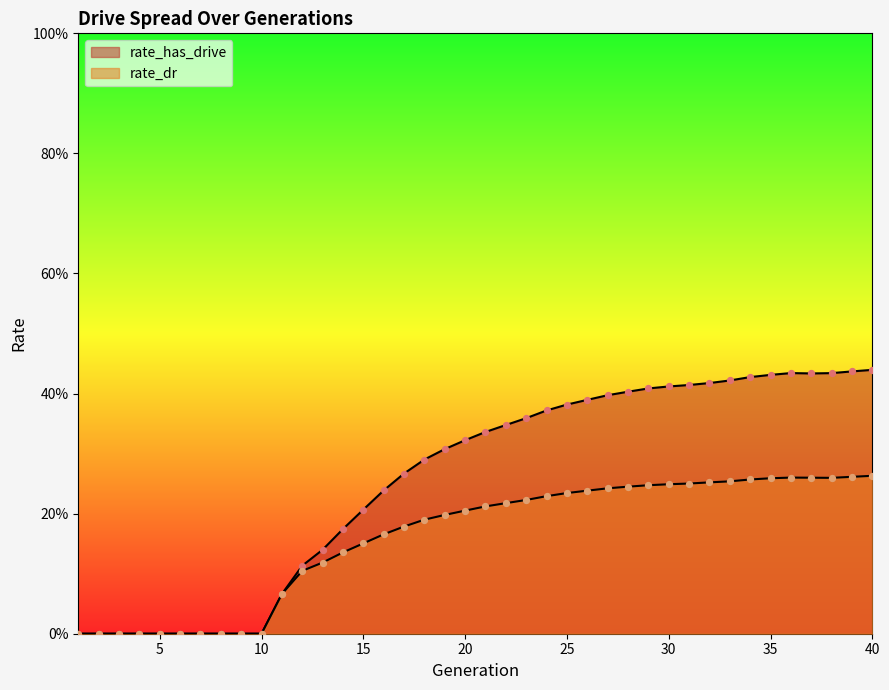

Which series has the largest total across all categories?

rate_has_drive